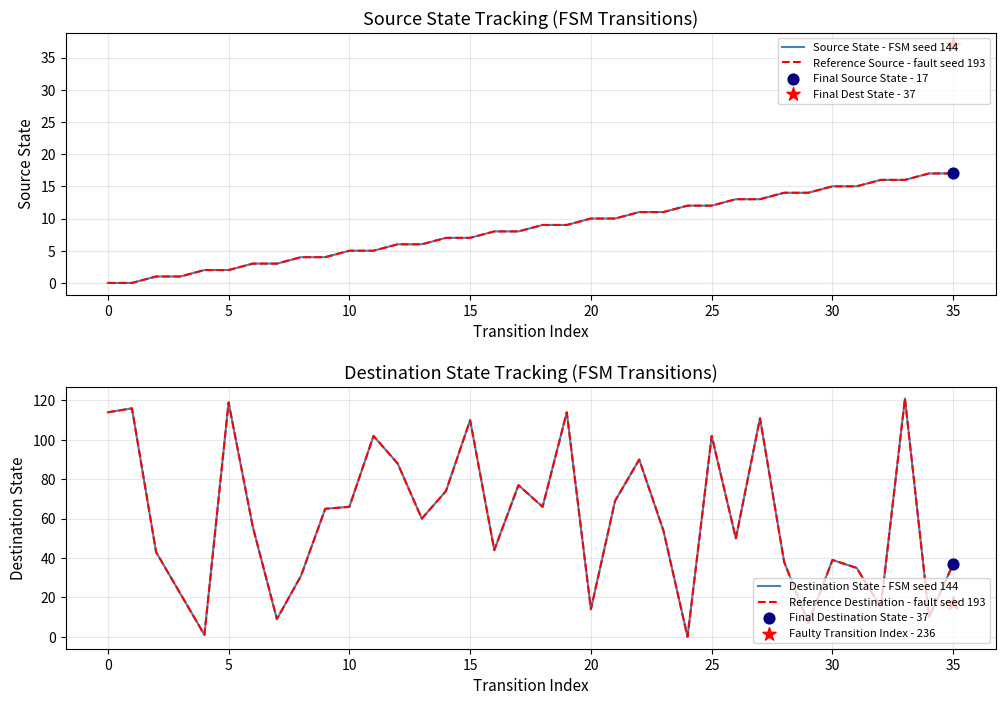

Which series reaches the maximum Y coordinate?

Destination State - FSM seed 144